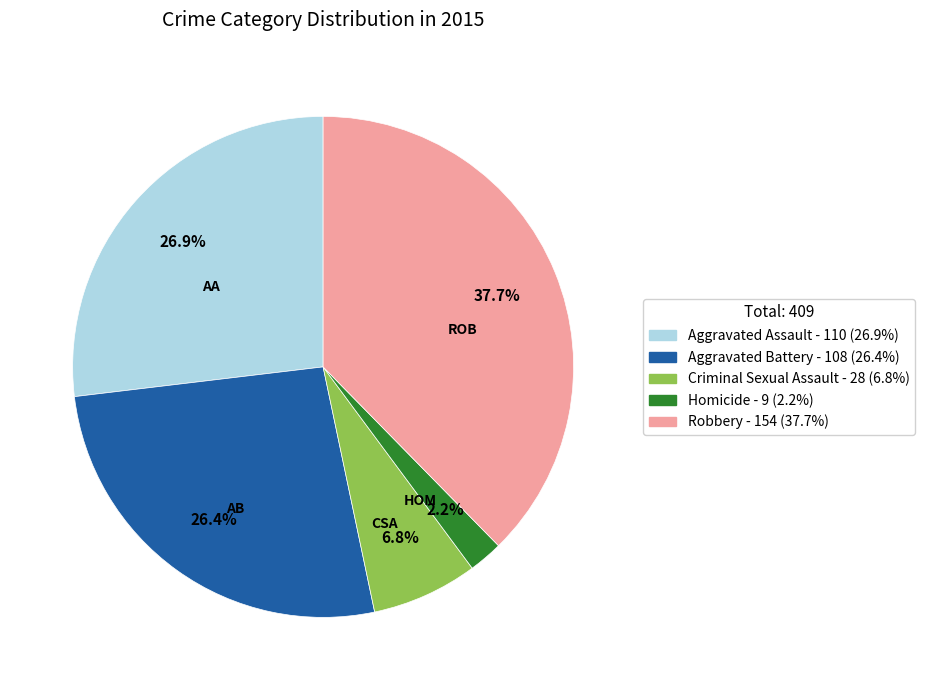

What is the largest slice in the pie chart?

Robbery